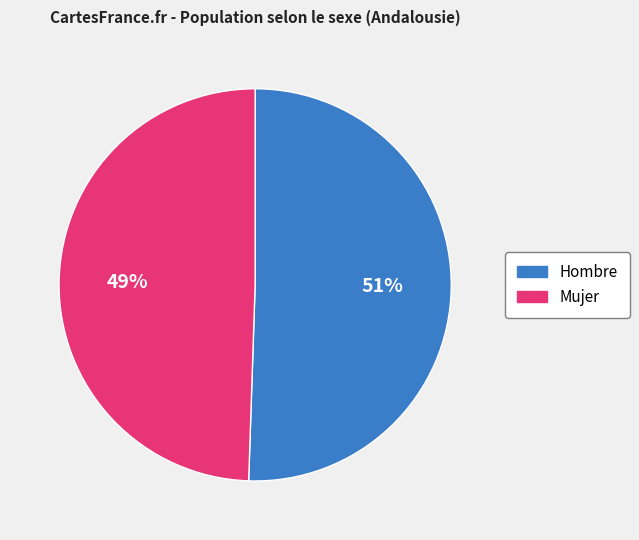

To the nearest percent, what portion does Hombre represent?

51%